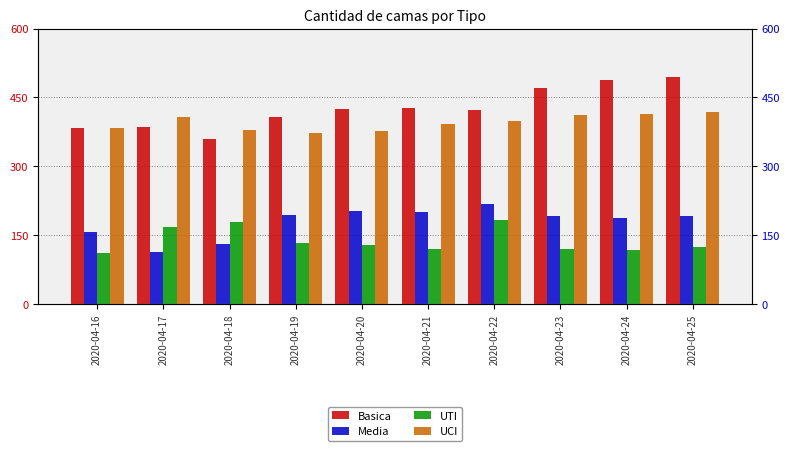

Which series has the largest total across all categories?

Basica